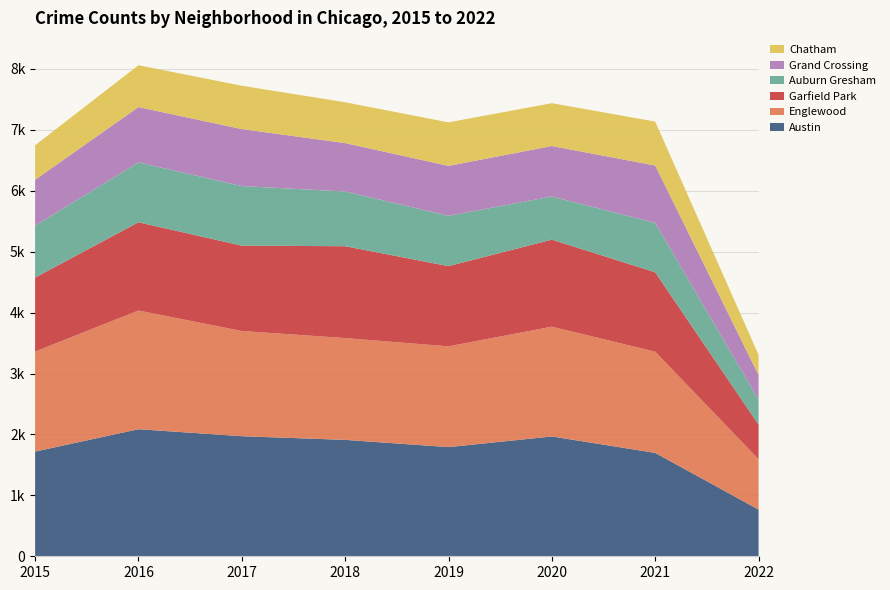

Reading left to right, extract all data points from this chart.

Austin: 2015=1719	2016=2086	2017=1971	2018=1911	2019=1792	2020=1967	2021=1697	2022=767
Englewood: 2015=1642	2016=1948	2017=1727	2018=1671	2019=1654	2020=1802	2021=1661	2022=826
Garfield Park: 2015=1214	2016=1449	2017=1401	2018=1508	2019=1317	2020=1429	2021=1304	2022=568
Auburn Gresham: 2015=852	2016=983	2017=978	2018=898	2019=826	2020=708	2021=811	2022=410
Grand Crossing: 2015=754	2016=908	2017=936	2018=795	2019=820	2020=829	2021=942	2022=404
Chatham: 2015=565	2016=687	2017=711	2018=670	2019=714	2020=703	2021=721	2022=332